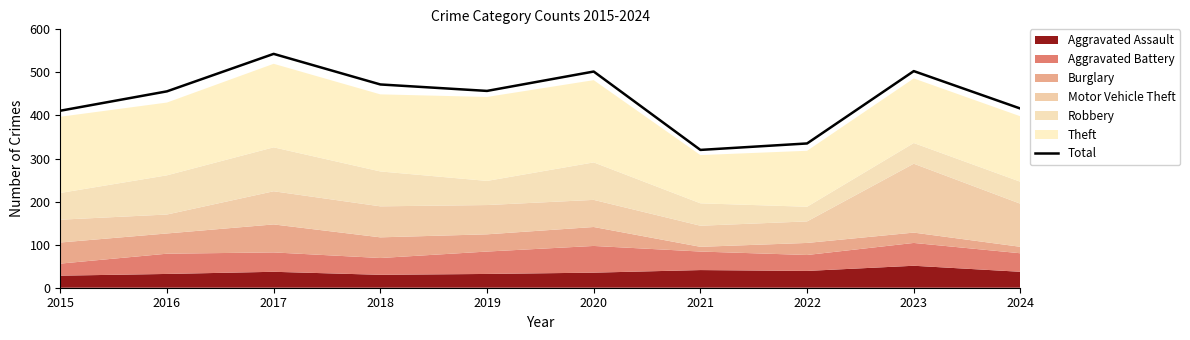

What is the difference between the maximum and minimum values?

223